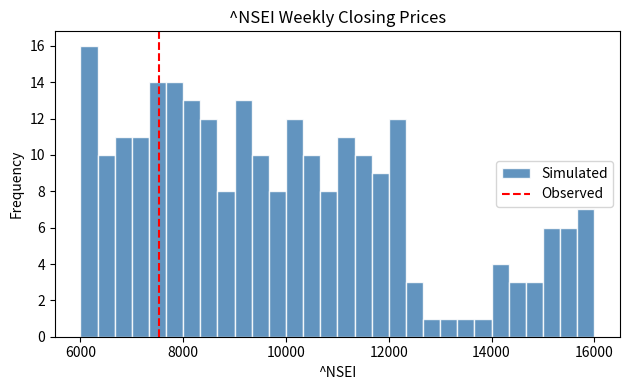

Read against the x-axis, roughly where is the centre of the tallest bar?

6200